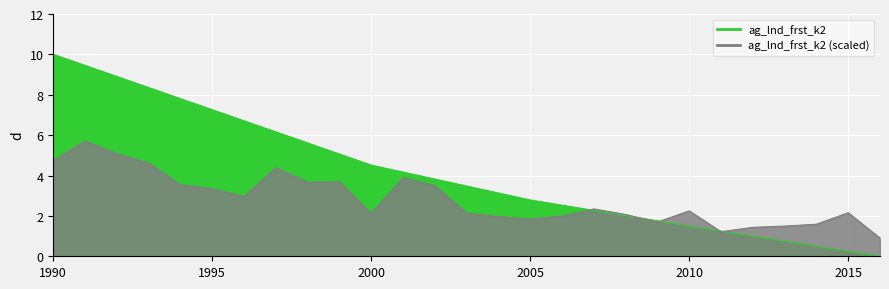

What is the difference between the maximum and second lowest values?

9.8